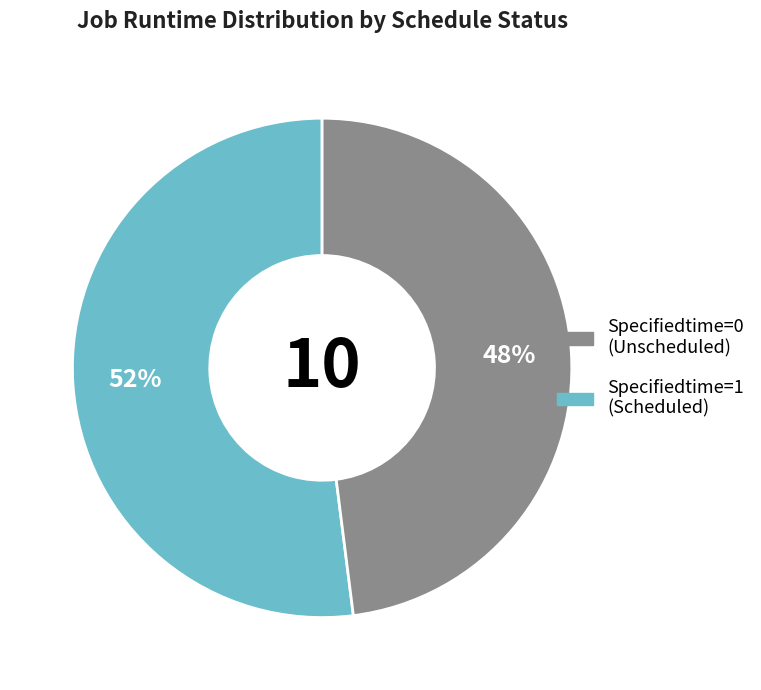

To the nearest percent, what is the difference between the largest and smallest slice percentages?

4%